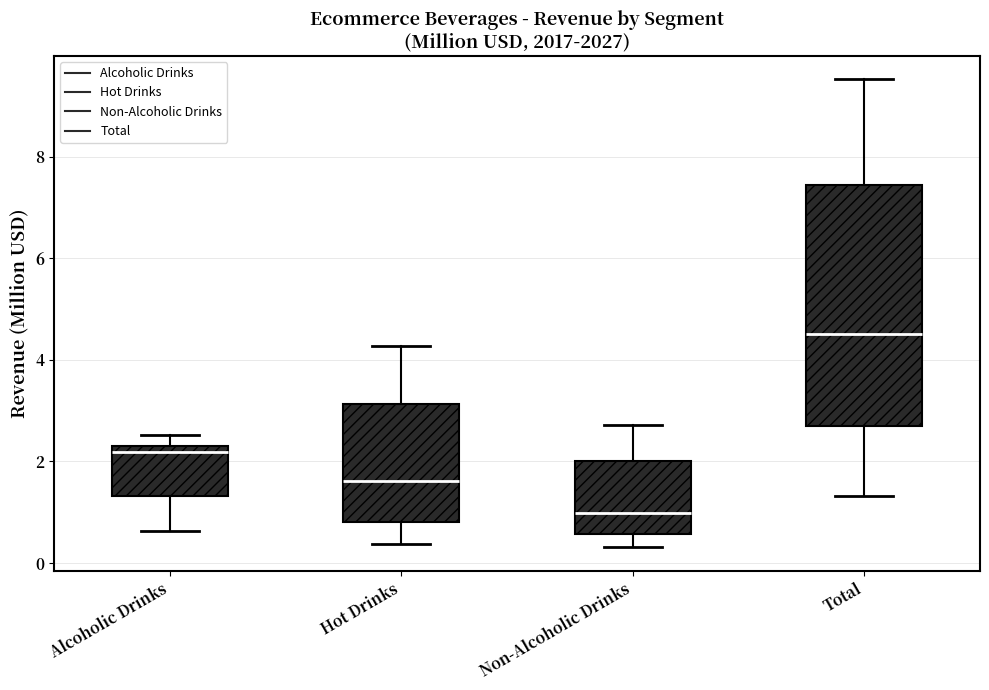

Comparing the boxes themselves (not the whiskers), which one is the tallest?

Total